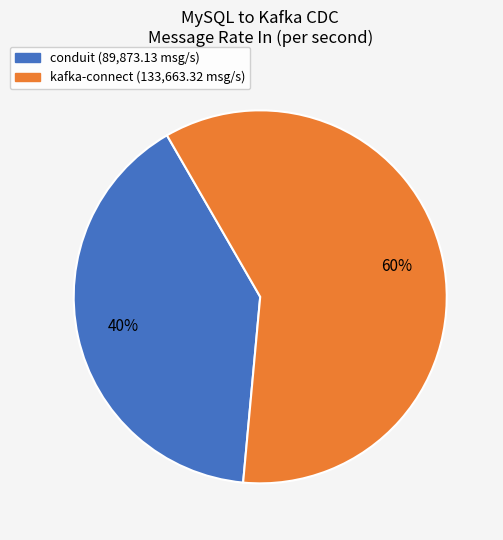

Rank the categories by value from lowest to highest.

conduit, kafka-connect